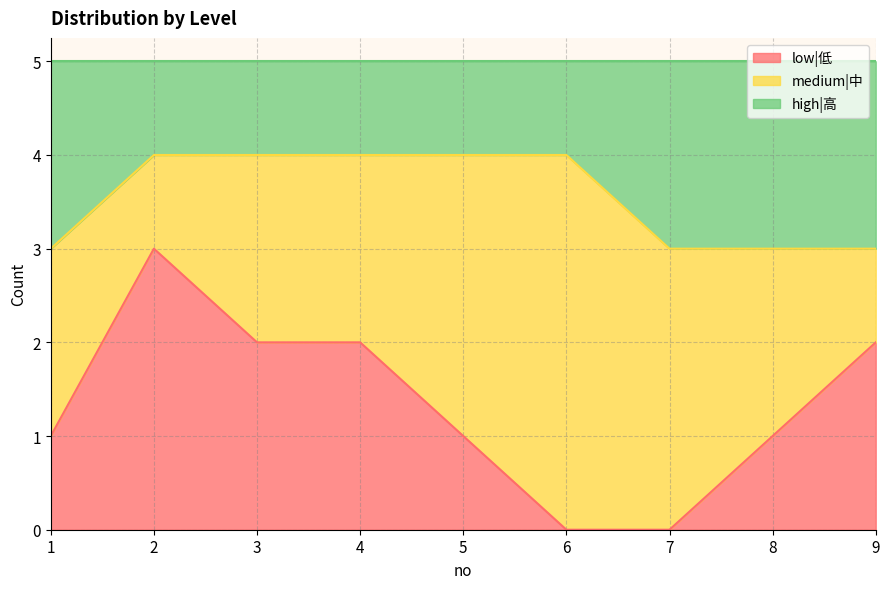

Which category has the lowest value across all series?

6